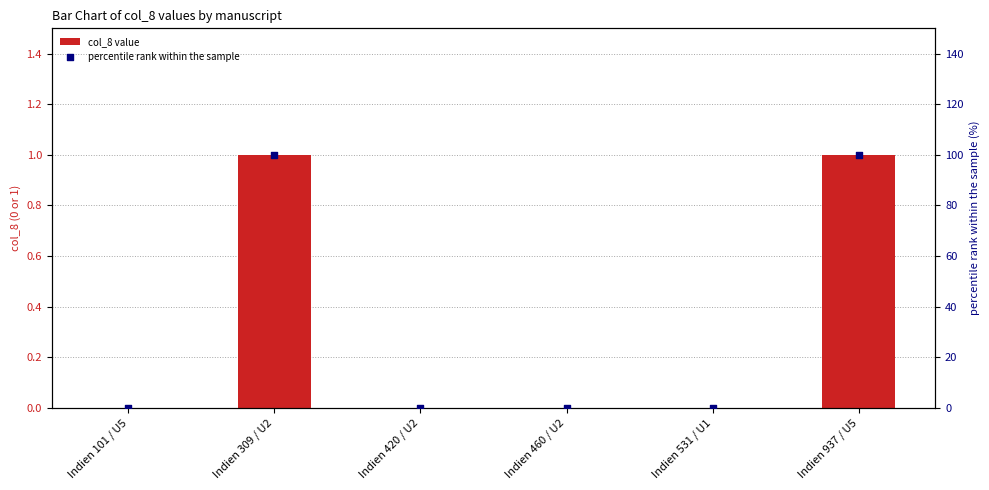

At how many categories does at least one series exceed 19?

2